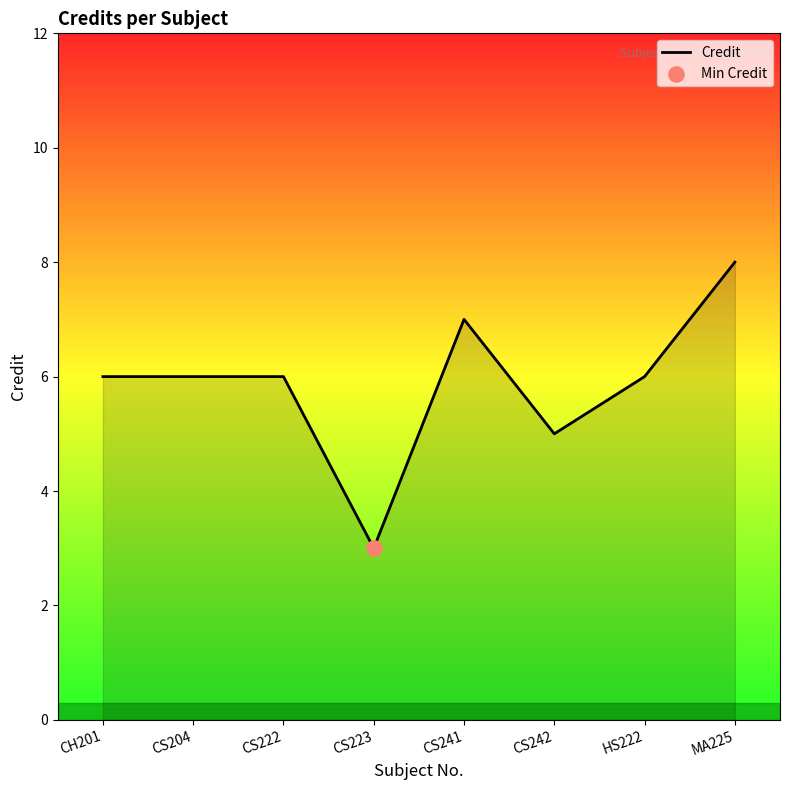

What is the change in value from CS204 to MA225?

+2